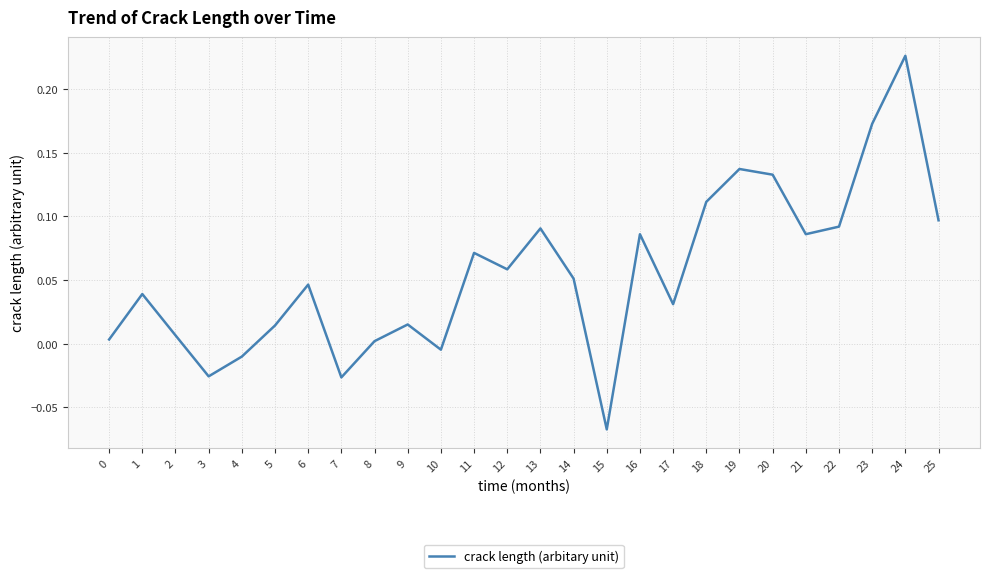

True or false: the data has more than 0 interior local peaks.

True